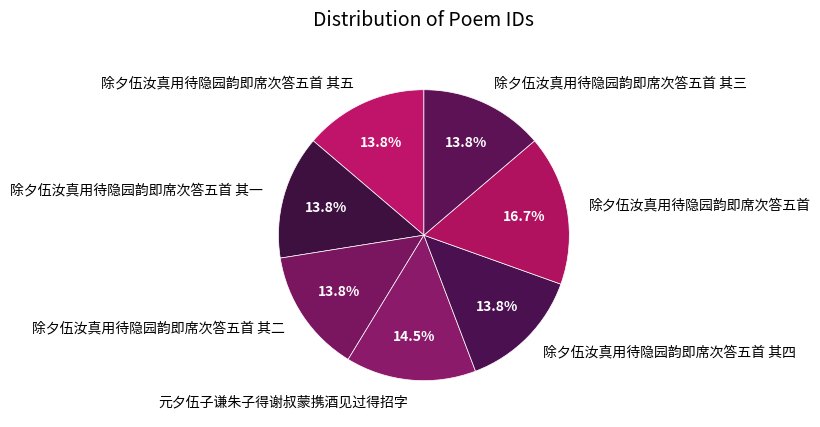

Is it true that 除夕伍汝真用待隐园韵即席次答五首 其四 is 14% of the pie?

True